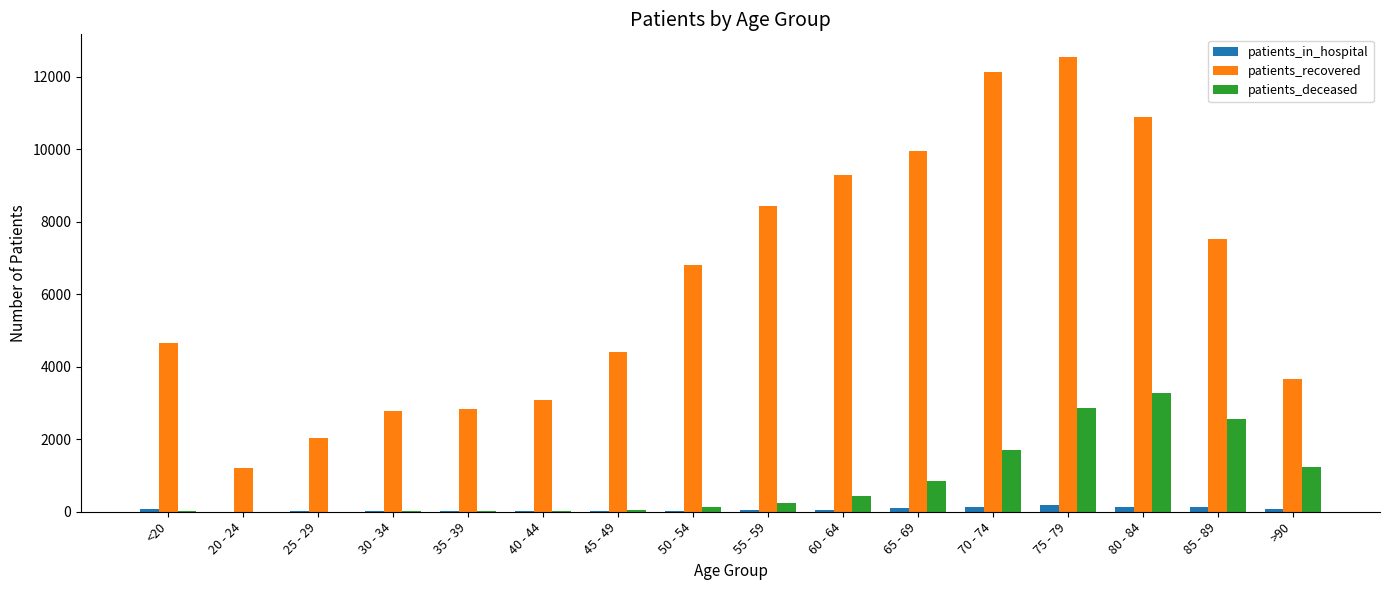

Is the value of patients_in_hospital at 20 - 24 greater than the value of patients_recovered at 30 - 34?

No